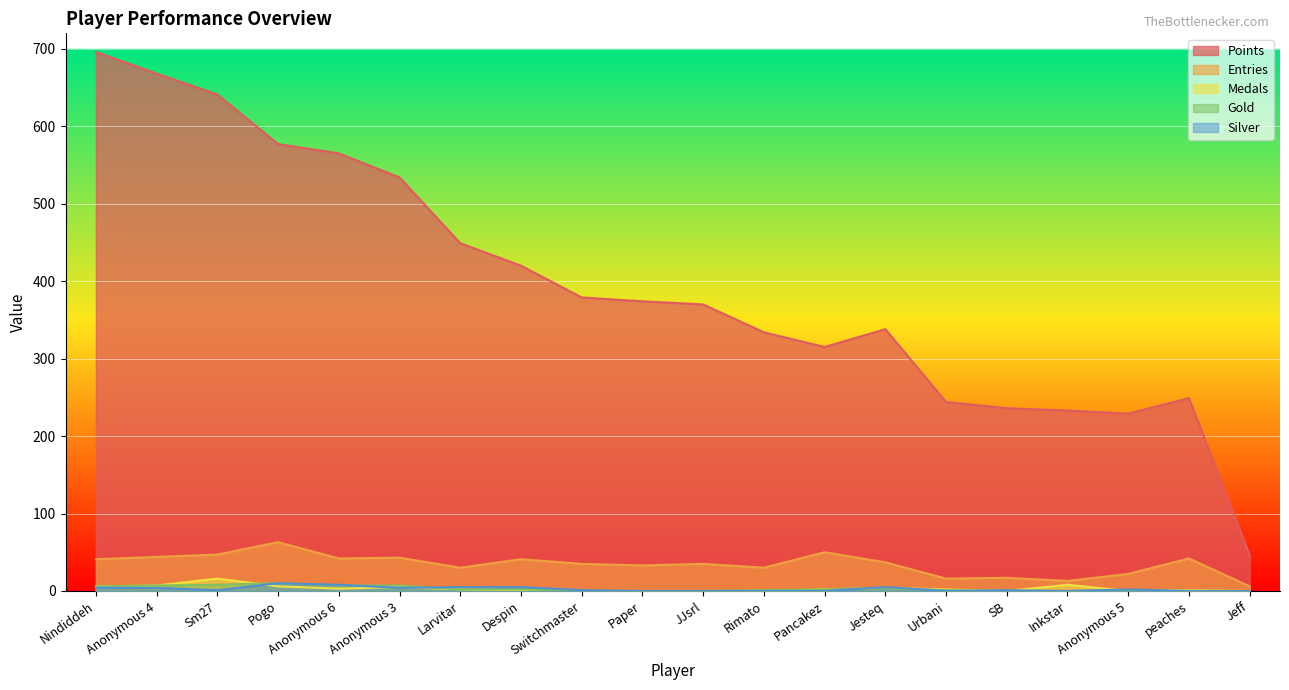

At which category is the sum across all series the highest?

Nindiddeh